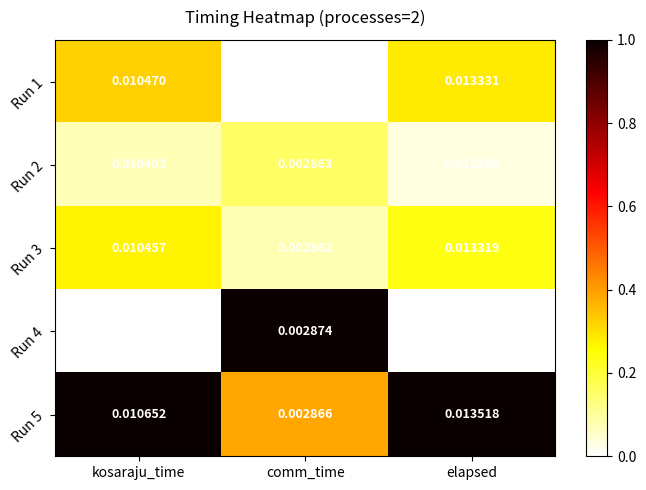

Which label corresponds to the smallest value in the chart?

comm_time